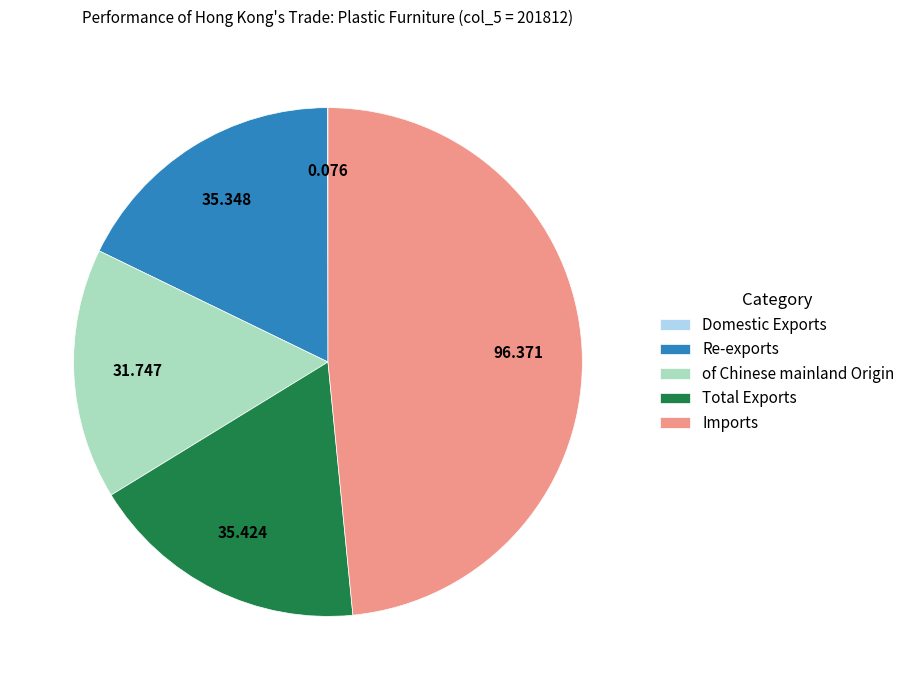

Which slice is the largest?

Imports